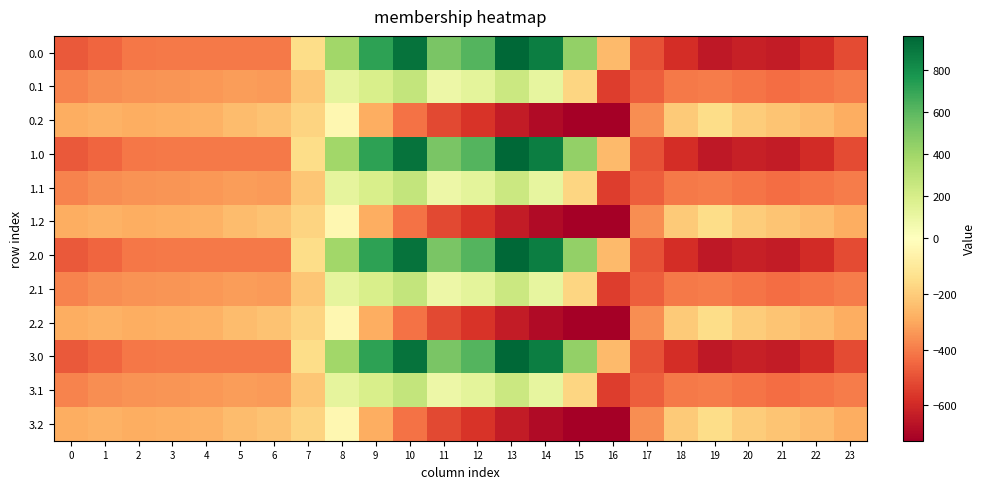

Reading left to right, what are all the values shown in this chart?

0.0: 0=-482.0	1=-449.5	2=-410.3	3=-404.4	4=-404.9	5=-403.8	6=-408.0	7=-150.1	8=395.3	9=716.9	10=916.2	11=516.0	12=619.4	13=962.7	14=870.3	15=443.0	16=-250.9	17=-494.8	18=-586.7	19=-649.2	20=-629.9	21=-638.4	22=-592.3	23=-511.3
0.1: 0=-384.6	1=-361.1	2=-347.9	3=-342.7	4=-339.6	5=-325.7	6=-332.2	7=-217.1	8=125.2	9=191.1	10=274.1	11=87.0	12=134.6	13=241.5	14=113.7	15=-173.1	16=-547.3	17=-466.6	18=-405.4	19=-400.2	20=-414.5	21=-432.4	22=-419.9	23=-399.4
0.2: 0=-287.1	1=-272.7	2=-285.5	3=-281.0	4=-274.4	5=-245.0	6=-228.8	7=-176.6	8=-35.3	9=-288.5	10=-423.5	11=-520.6	12=-571.2	13=-640.4	14=-687.4	15=-725.8	16=-726.6	17=-362.4	18=-210.0	19=-151.0	20=-199.2	21=-226.4	22=-247.4	23=-287.5
1.0: 0=-482.0	1=-449.5	2=-410.3	3=-404.4	4=-404.9	5=-403.8	6=-408.0	7=-150.1	8=395.3	9=716.9	10=916.2	11=516.0	12=619.4	13=962.7	14=870.3	15=443.0	16=-250.9	17=-494.8	18=-586.7	19=-649.2	20=-629.9	21=-638.4	22=-592.3	23=-511.3
1.1: 0=-384.6	1=-361.1	2=-347.9	3=-342.7	4=-339.6	5=-325.7	6=-332.2	7=-217.1	8=125.2	9=191.1	10=274.1	11=87.0	12=134.6	13=241.5	14=113.7	15=-173.1	16=-547.3	17=-466.6	18=-405.4	19=-400.2	20=-414.5	21=-432.4	22=-419.9	23=-399.4
1.2: 0=-287.1	1=-272.7	2=-285.5	3=-281.0	4=-274.4	5=-245.0	6=-228.8	7=-176.6	8=-35.3	9=-288.5	10=-423.5	11=-520.6	12=-571.2	13=-640.4	14=-687.4	15=-725.8	16=-726.6	17=-362.4	18=-210.0	19=-151.0	20=-199.2	21=-226.4	22=-247.4	23=-287.5
2.0: 0=-482.0	1=-449.5	2=-410.3	3=-404.4	4=-404.9	5=-403.8	6=-408.0	7=-150.1	8=395.3	9=716.9	10=916.2	11=516.0	12=619.4	13=962.7	14=870.3	15=443.0	16=-250.9	17=-494.8	18=-586.7	19=-649.2	20=-629.9	21=-638.4	22=-592.3	23=-511.3
2.1: 0=-384.6	1=-361.1	2=-347.9	3=-342.7	4=-339.6	5=-325.7	6=-332.2	7=-217.1	8=125.2	9=191.1	10=274.1	11=87.0	12=134.6	13=241.5	14=113.7	15=-173.1	16=-547.3	17=-466.6	18=-405.4	19=-400.2	20=-414.5	21=-432.4	22=-419.9	23=-399.4
2.2: 0=-287.1	1=-272.7	2=-285.5	3=-281.0	4=-274.4	5=-245.0	6=-228.8	7=-176.6	8=-35.3	9=-288.5	10=-423.5	11=-520.6	12=-571.2	13=-640.4	14=-687.4	15=-725.8	16=-726.6	17=-362.4	18=-210.0	19=-151.0	20=-199.2	21=-226.4	22=-247.4	23=-287.5
3.0: 0=-482.0	1=-449.5	2=-410.3	3=-404.4	4=-404.9	5=-403.8	6=-408.0	7=-150.1	8=395.3	9=716.9	10=916.2	11=516.0	12=619.4	13=962.7	14=870.3	15=443.0	16=-250.9	17=-494.8	18=-586.7	19=-649.2	20=-629.9	21=-638.4	22=-592.3	23=-511.3
3.1: 0=-384.6	1=-361.1	2=-347.9	3=-342.7	4=-339.6	5=-325.7	6=-332.2	7=-217.1	8=125.2	9=191.1	10=274.1	11=87.0	12=134.6	13=241.5	14=113.7	15=-173.1	16=-547.3	17=-466.6	18=-405.4	19=-400.2	20=-414.5	21=-432.4	22=-419.9	23=-399.4
3.2: 0=-287.1	1=-272.7	2=-285.5	3=-281.0	4=-274.4	5=-245.0	6=-228.8	7=-176.6	8=-35.3	9=-288.5	10=-423.5	11=-520.6	12=-571.2	13=-640.4	14=-687.4	15=-725.8	16=-726.6	17=-362.4	18=-210.0	19=-151.0	20=-199.2	21=-226.4	22=-247.4	23=-287.5